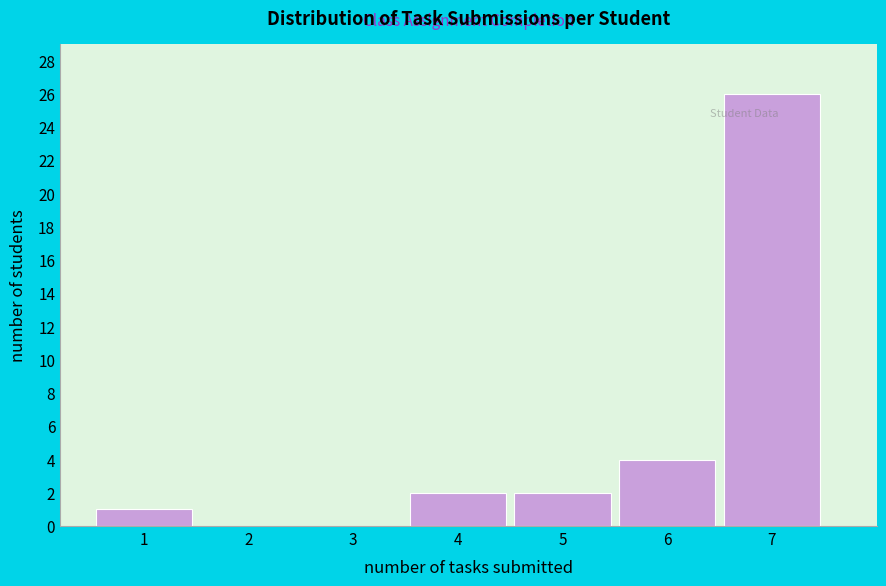

Reading left to right, what are all the values shown in this chart?

1=1	2=0	3=0	4=2	5=2	6=4	7=26